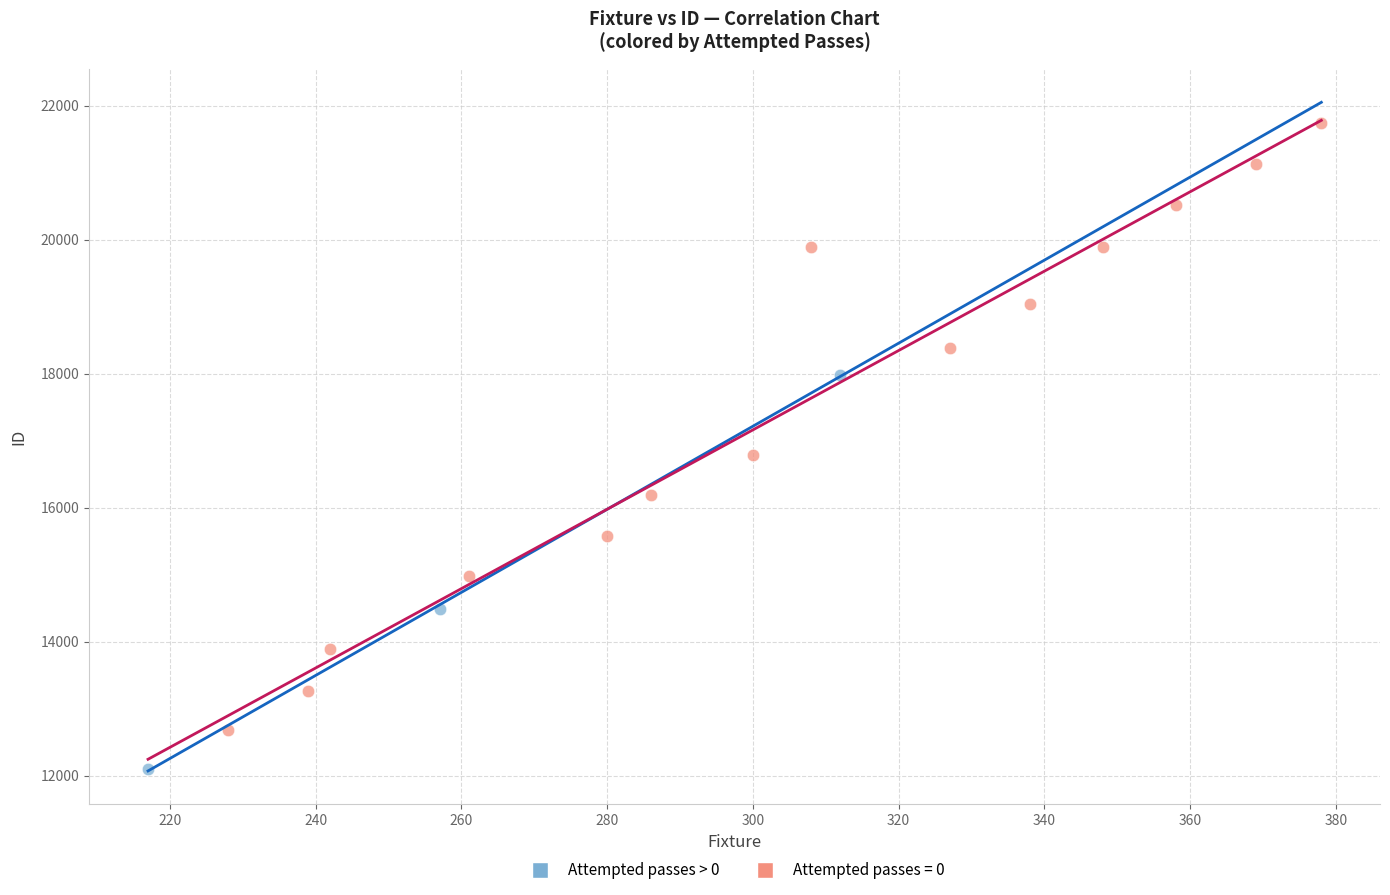

Which series contains the lowest Y value?

Attempted passes > 0